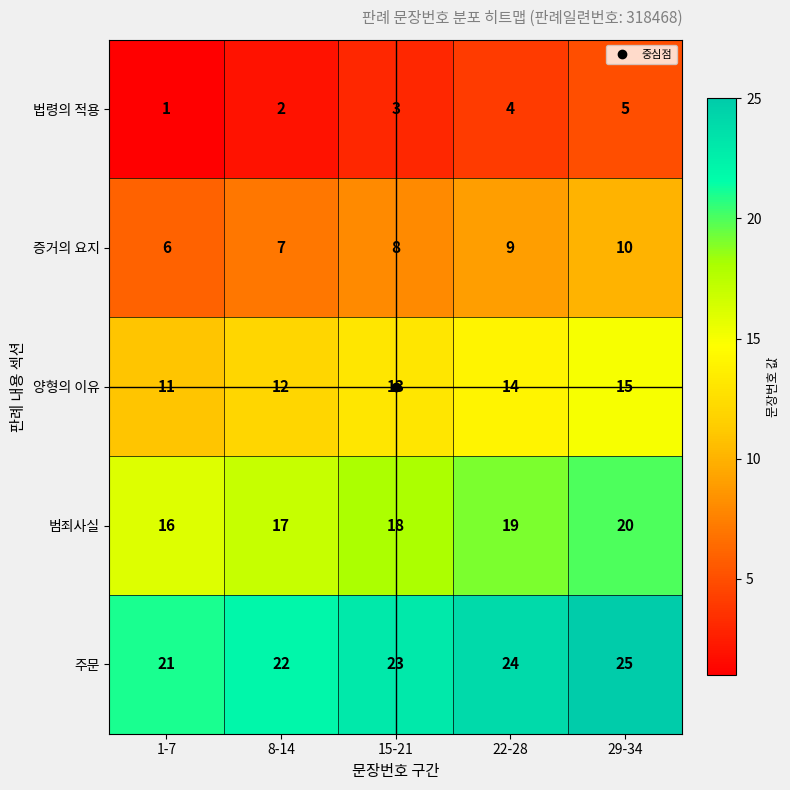

The 양형의 이유 series shows 15 at 29-34. True or false?

True